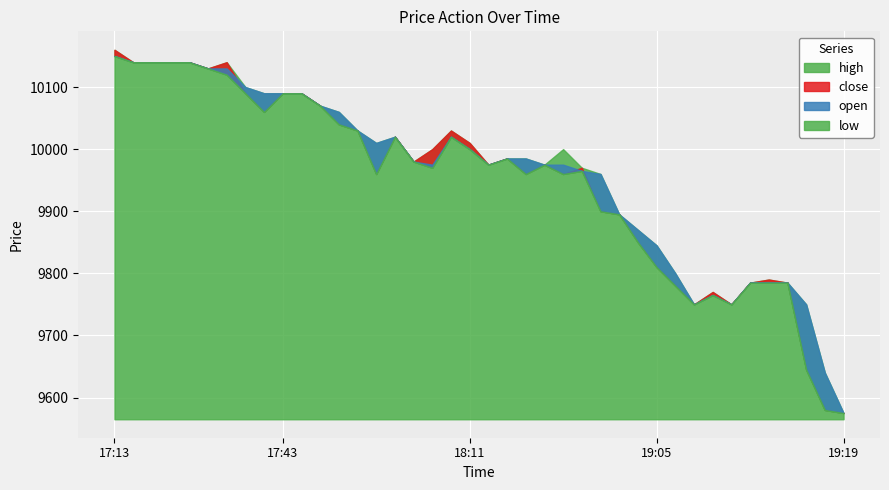

Reading left to right, transcribe all the data shown in this chart.

high: 2020-12-21 17:13=10160	2020-12-21 17:20=10140	2020-12-21 17:27=10140	2020-12-21 17:28=10140	2020-12-21 17:29=10140	2020-12-21 17:32=10130	2020-12-21 17:33=10140	2020-12-21 17:38=10100	2020-12-21 17:40=10090	2020-12-21 17:43=10090	2020-12-21 17:49=10090	2020-12-21 17:51=10070	2020-12-21 17:54=10060	2020-12-21 17:55=10030	2020-12-21 17:57=10010	2020-12-21 17:58=10020	2020-12-21 18:03=9980	2020-12-21 18:04=10000	2020-12-21 18:06=10030	2020-12-21 18:11=10010	2020-12-21 18:13=9975	2020-12-21 18:20=9985	2020-12-21 18:27=9985	2020-12-21 18:30=9975	2020-12-21 18:31=10000	2020-12-21 18:47=9970	2020-12-21 18:53=9960	2020-12-21 18:59=9895	2020-12-21 19:04=9870	2020-12-21 19:05=9845	2020-12-21 19:06=9800	2020-12-21 19:07=9750	2020-12-21 19:09=9770	2020-12-21 19:10=9750	2020-12-21 19:13=9785	2020-12-21 19:14=9790	2020-12-21 19:16=9785	2020-12-21 19:17=9750	2020-12-21 19:18=9640	2020-12-21 19:19=9575
close: 2020-12-21 17:13=10160	2020-12-21 17:20=10140	2020-12-21 17:27=10140	2020-12-21 17:28=10140	2020-12-21 17:29=10140	2020-12-21 17:32=10130	2020-12-21 17:33=10140	2020-12-21 17:38=10090	2020-12-21 17:40=10060	2020-12-21 17:43=10090	2020-12-21 17:49=10090	2020-12-21 17:51=10070	2020-12-21 17:54=10040	2020-12-21 17:55=10030	2020-12-21 17:57=9960	2020-12-21 17:58=10020	2020-12-21 18:03=9980	2020-12-21 18:04=10000	2020-12-21 18:06=10030	2020-12-21 18:11=10010	2020-12-21 18:13=9975	2020-12-21 18:20=9985	2020-12-21 18:27=9960	2020-12-21 18:30=9975	2020-12-21 18:31=9960	2020-12-21 18:47=9970	2020-12-21 18:53=9900	2020-12-21 18:59=9895	2020-12-21 19:04=9850	2020-12-21 19:05=9810	2020-12-21 19:06=9780	2020-12-21 19:07=9750	2020-12-21 19:09=9770	2020-12-21 19:10=9750	2020-12-21 19:13=9785	2020-12-21 19:14=9790	2020-12-21 19:16=9785	2020-12-21 19:17=9645	2020-12-21 19:18=9580	2020-12-21 19:19=9575
open: 2020-12-21 17:13=10150	2020-12-21 17:20=10140	2020-12-21 17:27=10140	2020-12-21 17:28=10140	2020-12-21 17:29=10140	2020-12-21 17:32=10130	2020-12-21 17:33=10130	2020-12-21 17:38=10100	2020-12-21 17:40=10090	2020-12-21 17:43=10090	2020-12-21 17:49=10090	2020-12-21 17:51=10070	2020-12-21 17:54=10060	2020-12-21 17:55=10030	2020-12-21 17:57=10010	2020-12-21 17:58=10020	2020-12-21 18:03=9980	2020-12-21 18:04=9975	2020-12-21 18:06=10020	2020-12-21 18:11=10000	2020-12-21 18:13=9975	2020-12-21 18:20=9985	2020-12-21 18:27=9985	2020-12-21 18:30=9975	2020-12-21 18:31=9975	2020-12-21 18:47=9965	2020-12-21 18:53=9960	2020-12-21 18:59=9895	2020-12-21 19:04=9870	2020-12-21 19:05=9845	2020-12-21 19:06=9800	2020-12-21 19:07=9750	2020-12-21 19:09=9765	2020-12-21 19:10=9750	2020-12-21 19:13=9785	2020-12-21 19:14=9785	2020-12-21 19:16=9785	2020-12-21 19:17=9750	2020-12-21 19:18=9640	2020-12-21 19:19=9575
low: 2020-12-21 17:13=10150	2020-12-21 17:20=10140	2020-12-21 17:27=10140	2020-12-21 17:28=10140	2020-12-21 17:29=10140	2020-12-21 17:32=10130	2020-12-21 17:33=10120	2020-12-21 17:38=10090	2020-12-21 17:40=10060	2020-12-21 17:43=10090	2020-12-21 17:49=10090	2020-12-21 17:51=10070	2020-12-21 17:54=10040	2020-12-21 17:55=10030	2020-12-21 17:57=9960	2020-12-21 17:58=10020	2020-12-21 18:03=9980	2020-12-21 18:04=9970	2020-12-21 18:06=10020	2020-12-21 18:11=10000	2020-12-21 18:13=9975	2020-12-21 18:20=9985	2020-12-21 18:27=9960	2020-12-21 18:30=9975	2020-12-21 18:31=9960	2020-12-21 18:47=9965	2020-12-21 18:53=9900	2020-12-21 18:59=9895	2020-12-21 19:04=9850	2020-12-21 19:05=9810	2020-12-21 19:06=9780	2020-12-21 19:07=9750	2020-12-21 19:09=9765	2020-12-21 19:10=9750	2020-12-21 19:13=9785	2020-12-21 19:14=9785	2020-12-21 19:16=9785	2020-12-21 19:17=9645	2020-12-21 19:18=9580	2020-12-21 19:19=9575